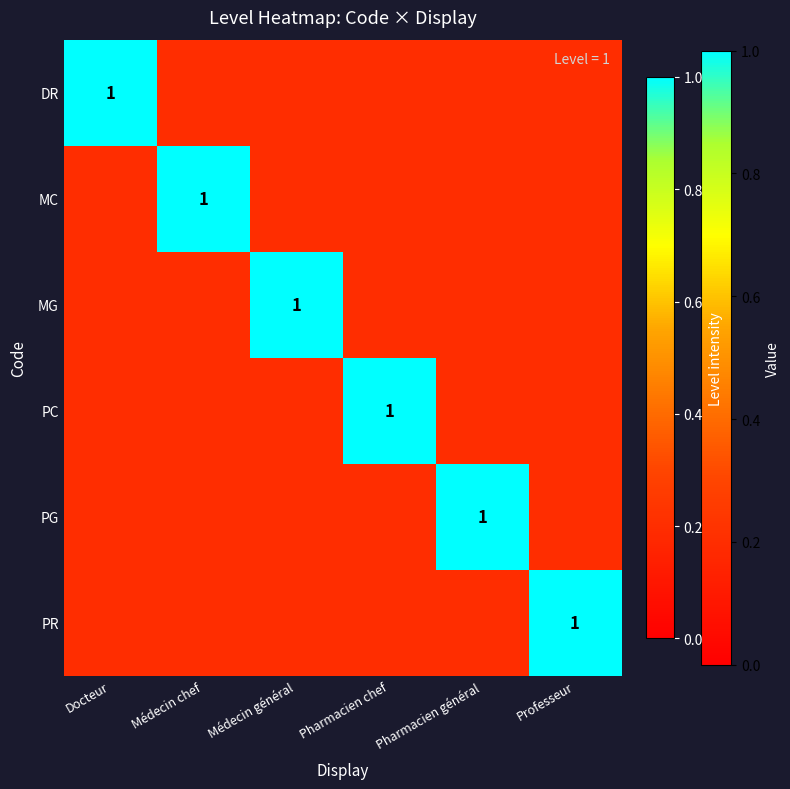

Is it true that PG equals 1.0 at Pharmacien général?

True